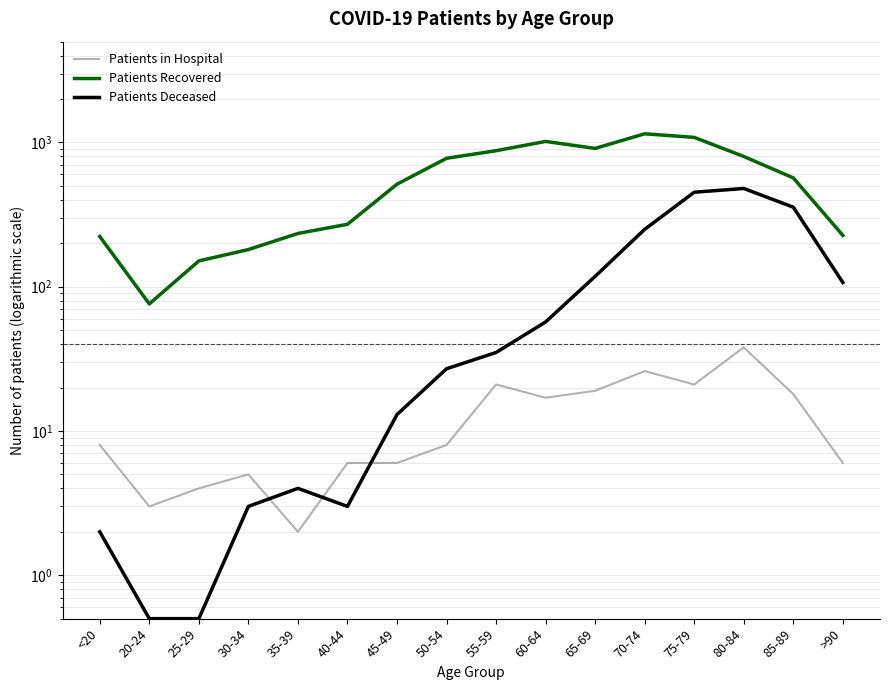

True or false: Patients in Hospital and Patients Recovered intersect in this chart.

False